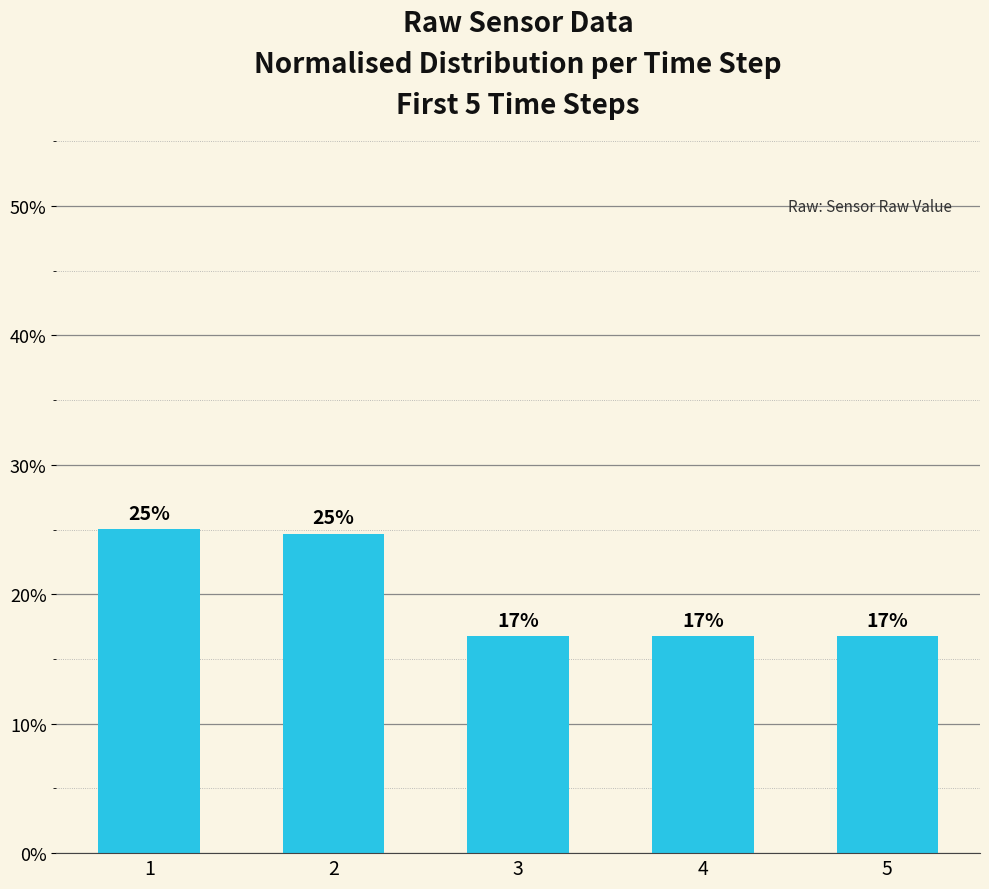

Which label corresponds to the largest value in the chart?

1